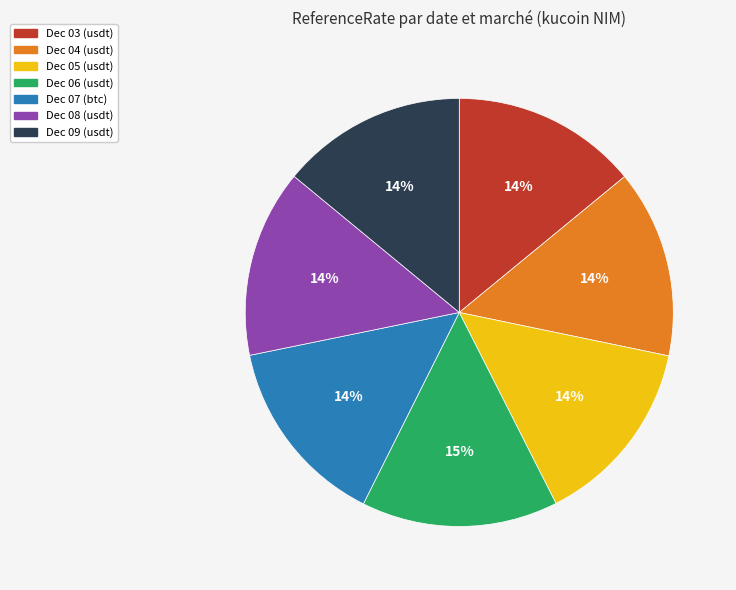

Is there a majority slice in this chart?

No